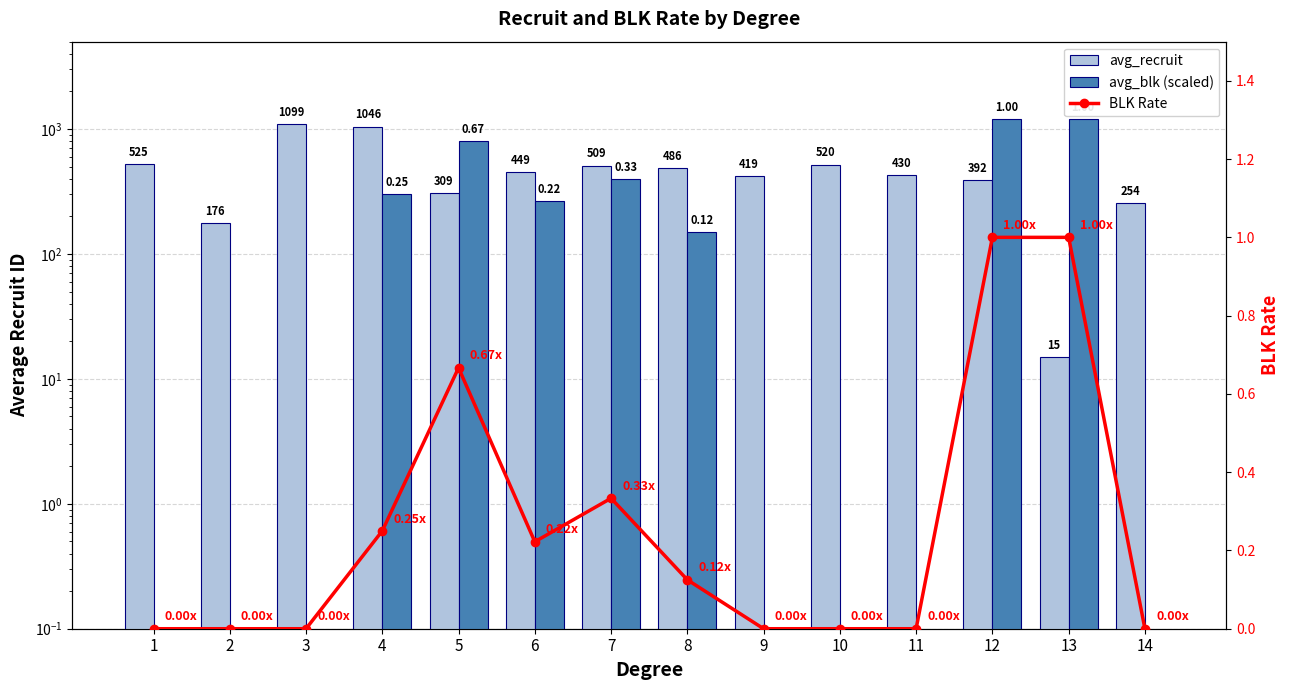

Is it true that avg_blk (scaled) equals 1200.0 at 12?

True